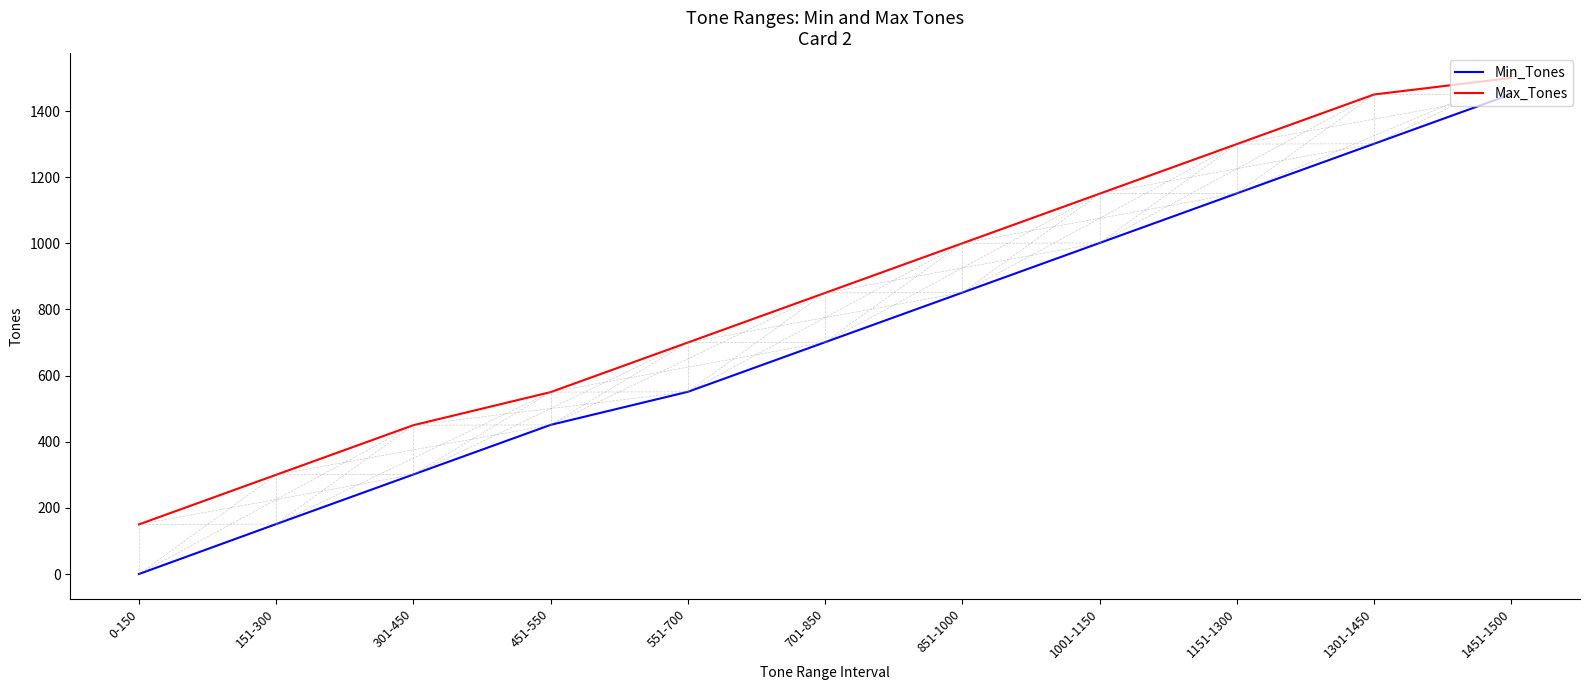

Which label corresponds to the largest value in the chart?

1451-1500